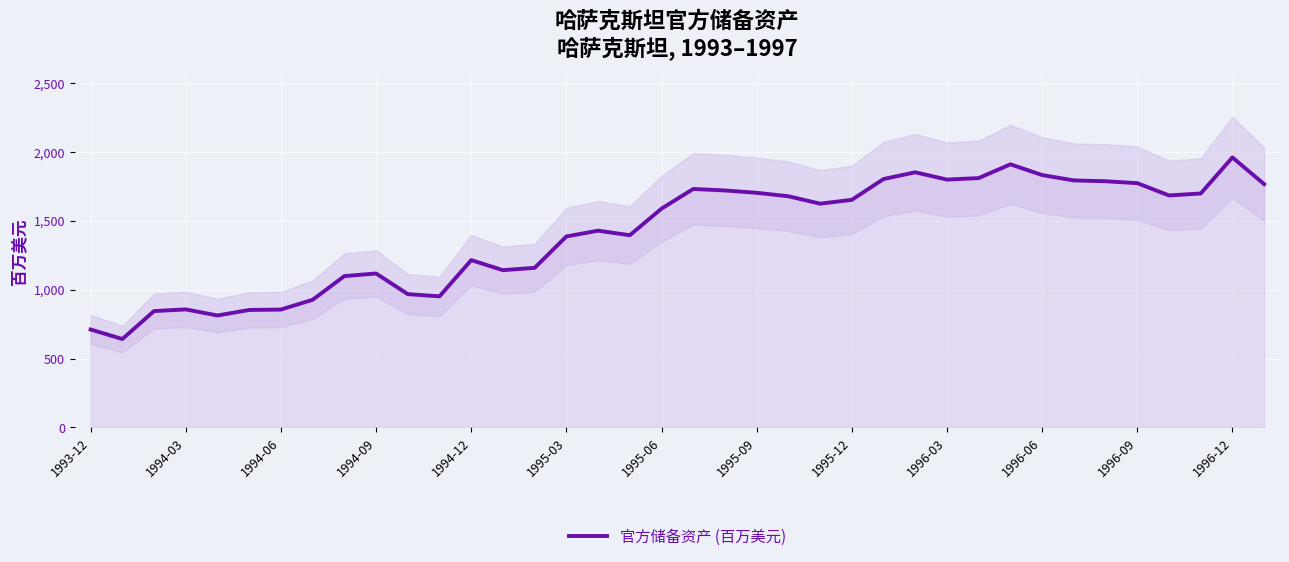

Reading left to right, list all the values displayed in this chart.

711	642	845	857	813	853	856	927	1099	1118	968	952	1215	1142	1159	1387	1429	1396	1589	1732	1721	1704	1679	1625	1653	1804	1853	1800	1811	1911	1833	1794	1788	1774	1685	1699	1961	1767